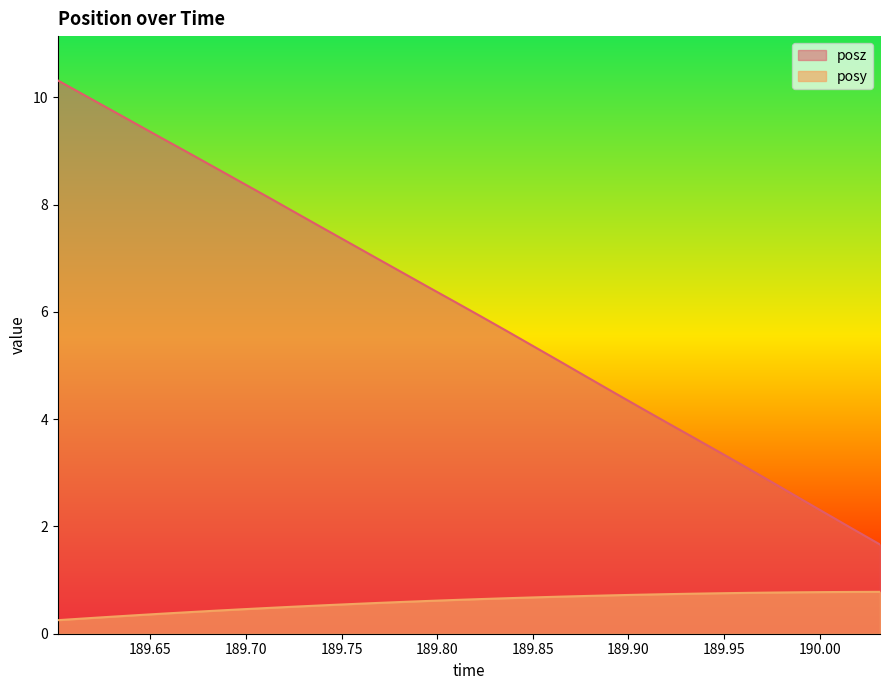

How many lines are shown in the chart?

2